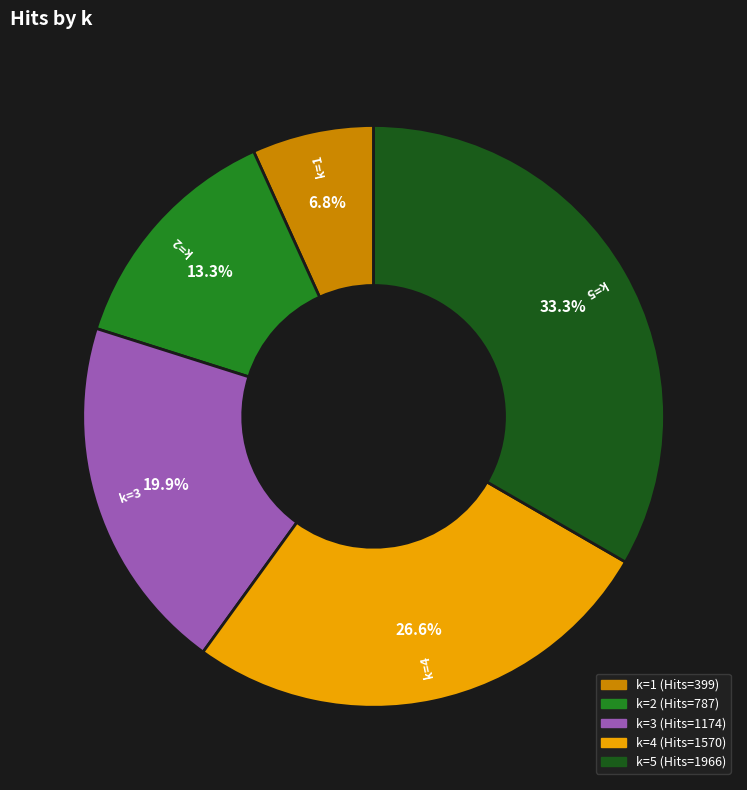

Approximately how many times larger is the value at k=3 compared to k=4?

0.7